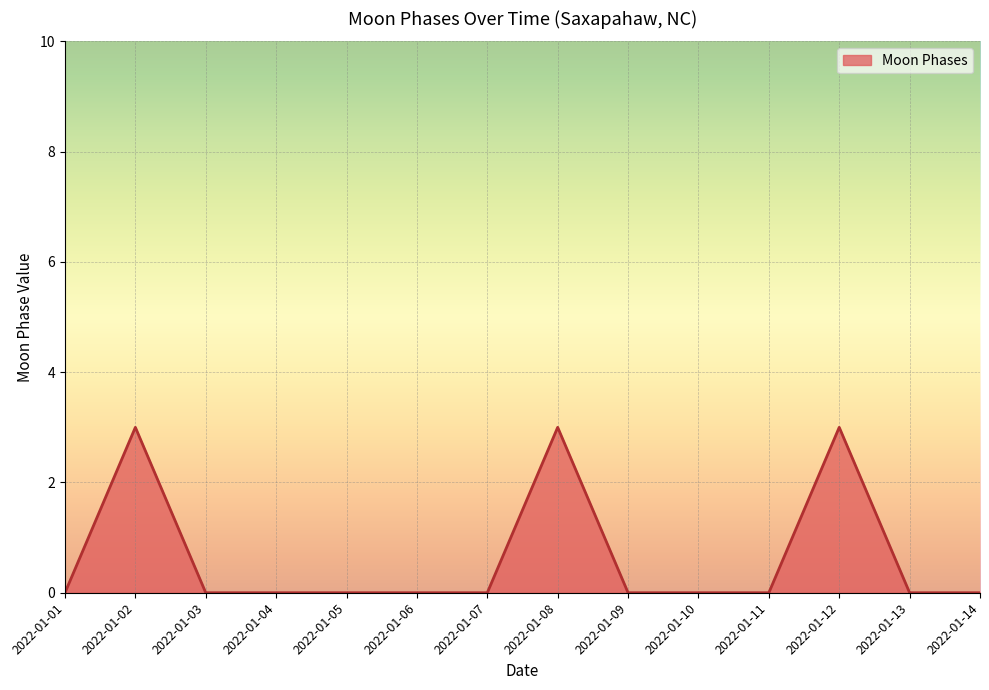

Is it true that the value at 2022-01-09 is 1?

False